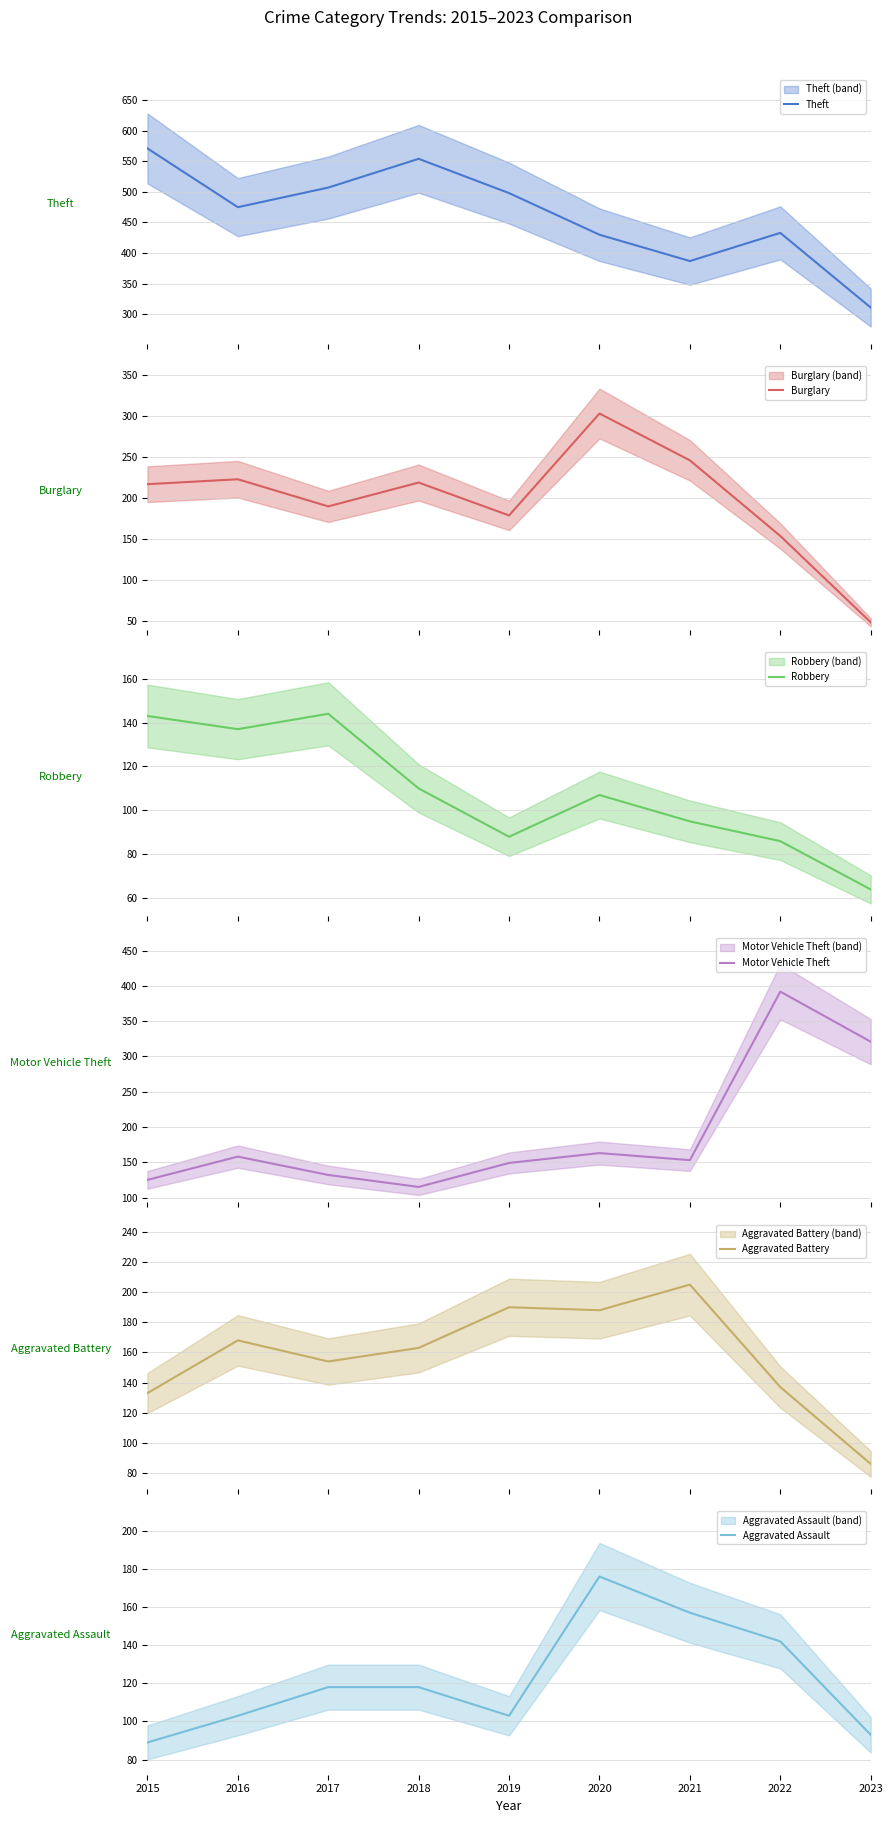

Which series ends up on top after the final intersection of Robbery and Aggravated Battery?

Aggravated Battery